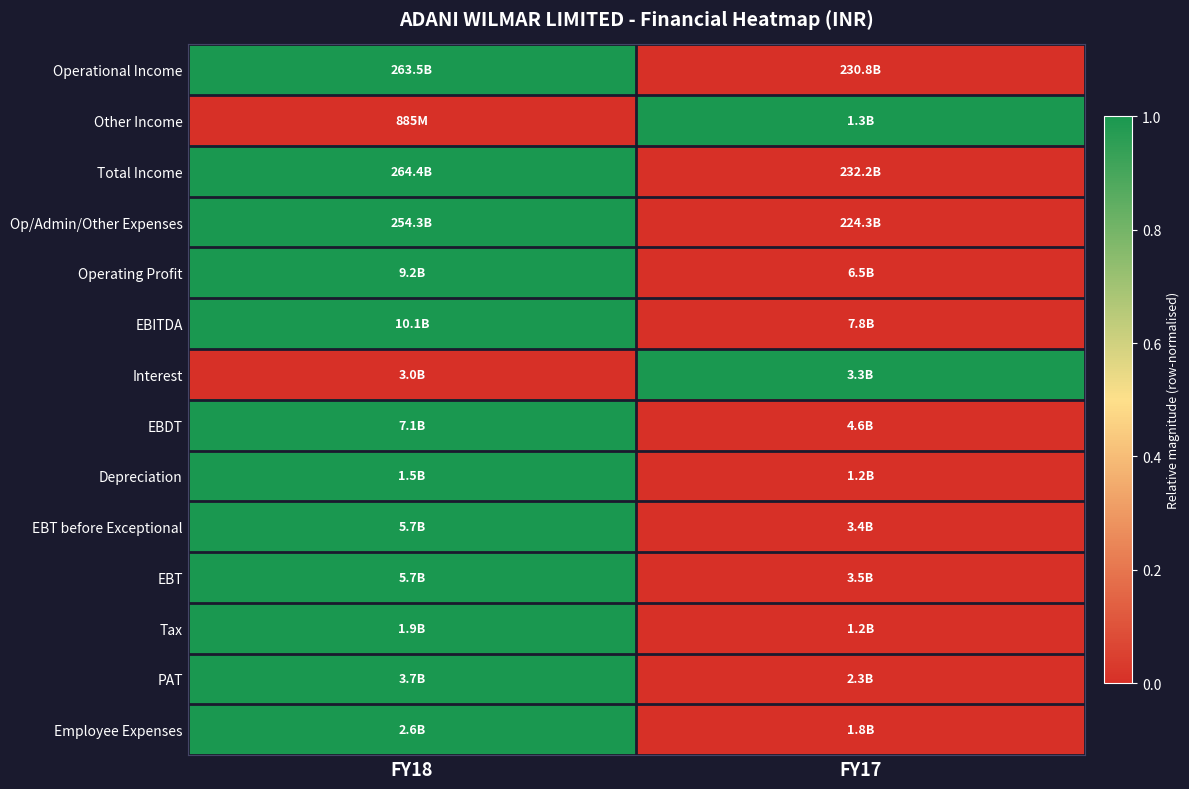

What is the total value across all series at FY18?

12